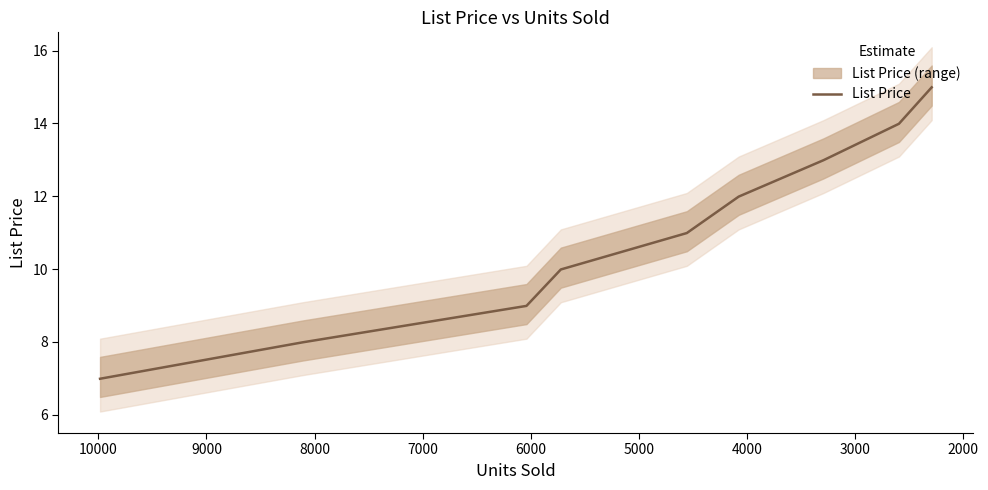

What is the minimum value shown in the chart?

7.0